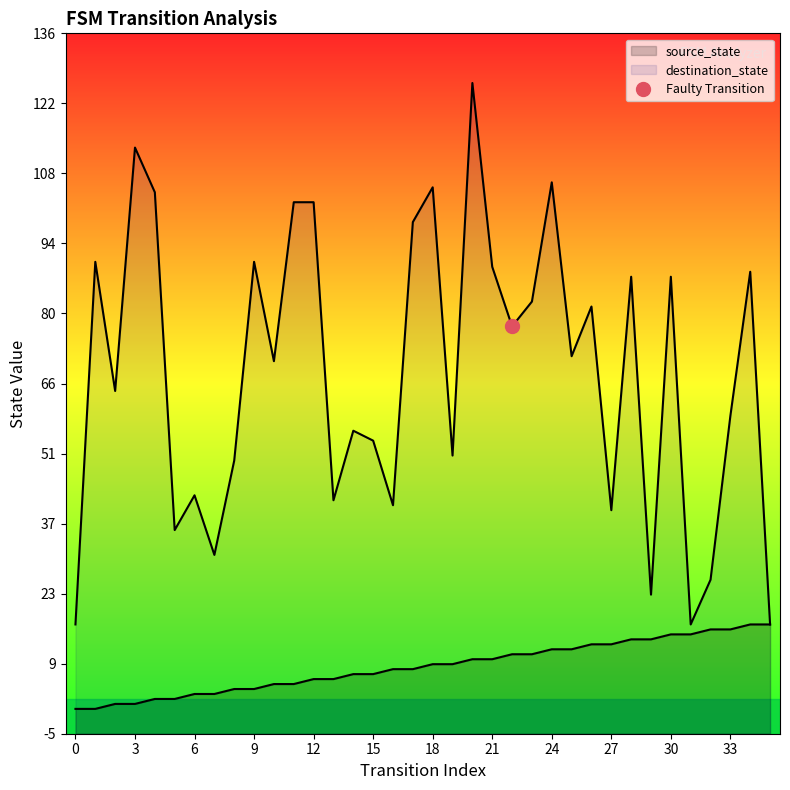

What is the difference between the second highest and second lowest values in the source_state series?

17